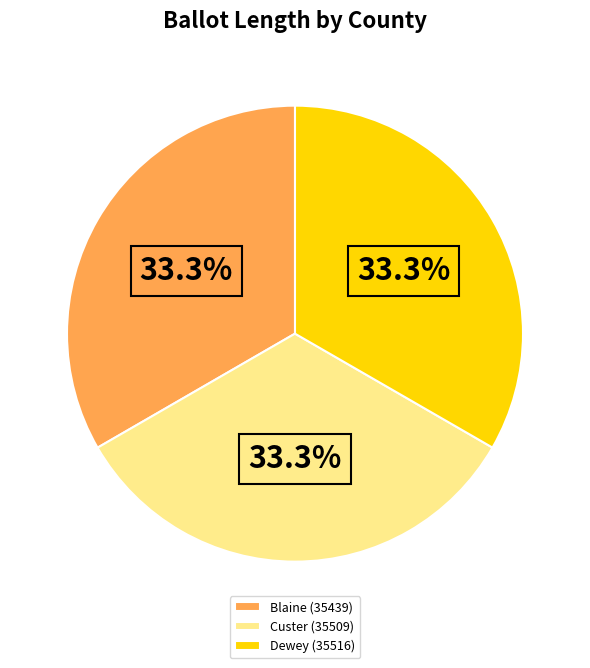

Is the sum of Dewey (35516) and Blaine (35439) greater than half?

Yes